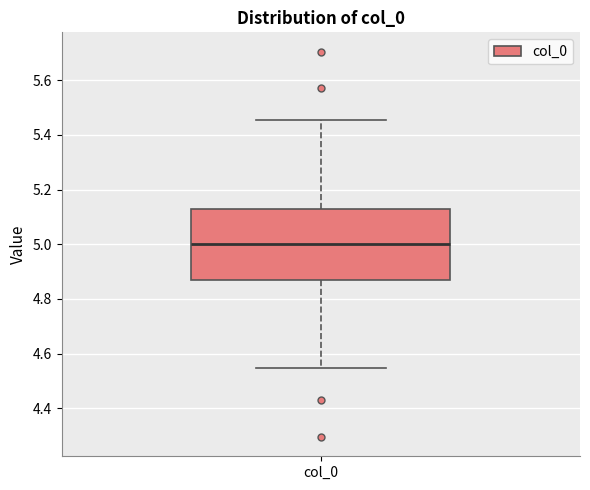

Read this box plot against the y-axis: the position of the median line, the range covered by the box, and the ends of both whiskers. The values are not printed on the chart, so give them approximately, as read against the axis.

median 5.00, box 4.88 to 5.12, whiskers 4.54 to 5.46